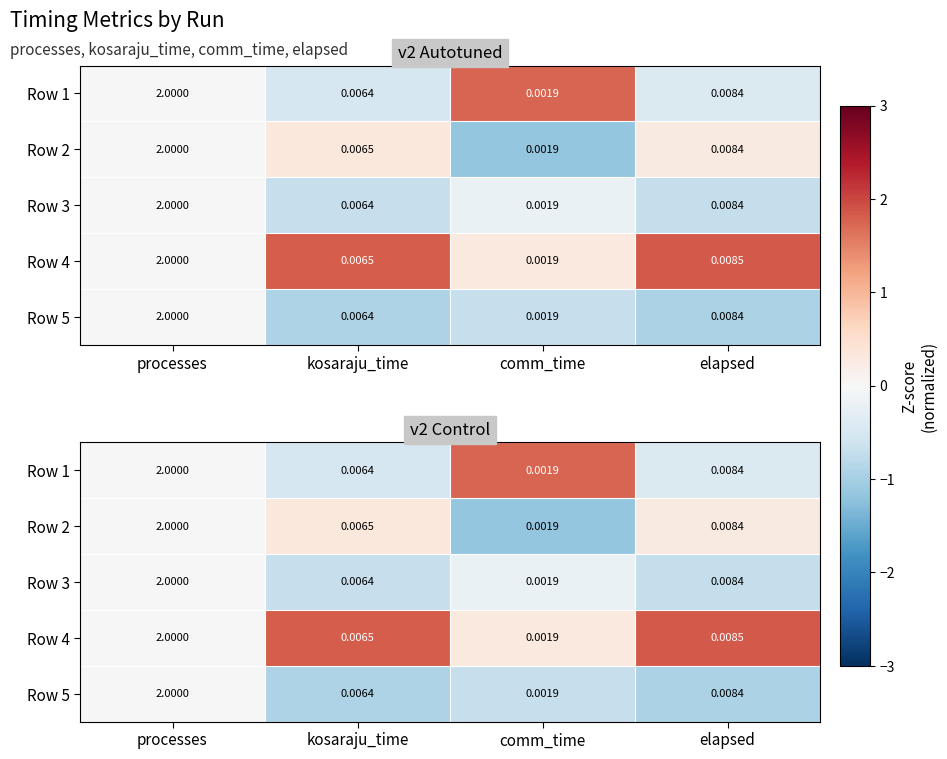

Rank the series by their maximum value, from highest to lowest.

Row 4, Row 1, Row 2, Row 3, Row 5